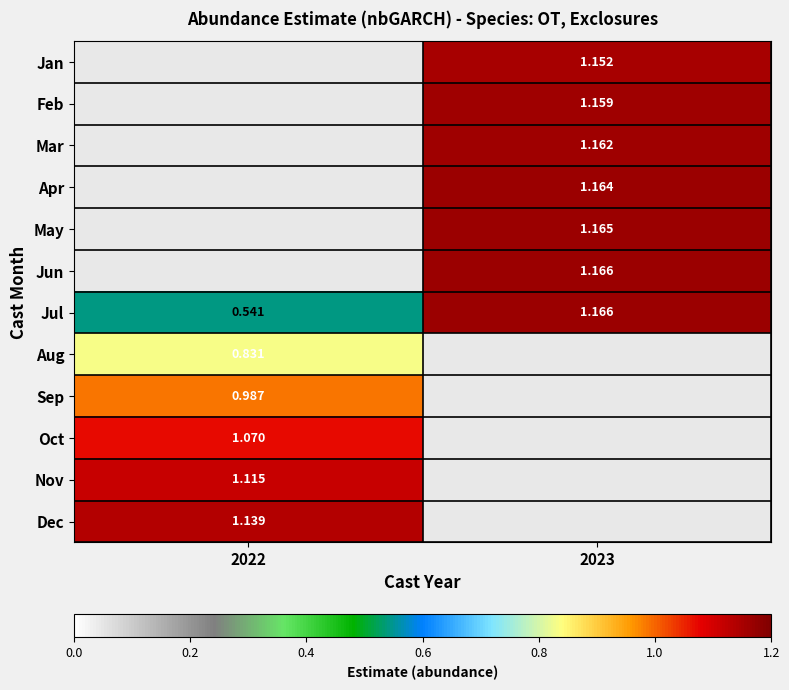

Rank the categories by Aug value from lowest to highest.

2022, 2023